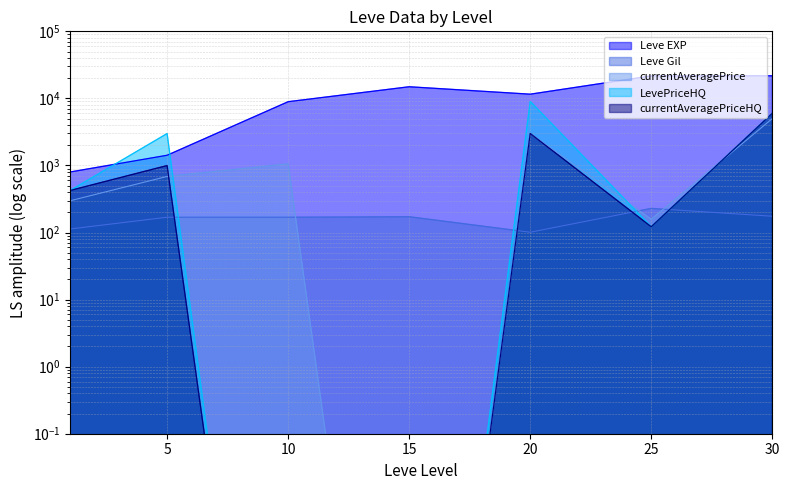

Does the chart display data point markers on the line(s)?

No